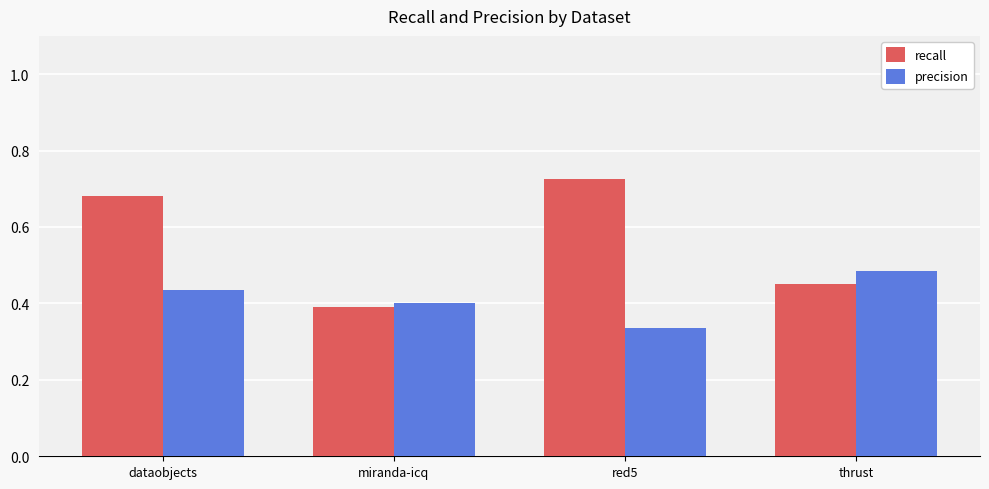

List the series in order of their overall mean, lowest first.

precision, recall